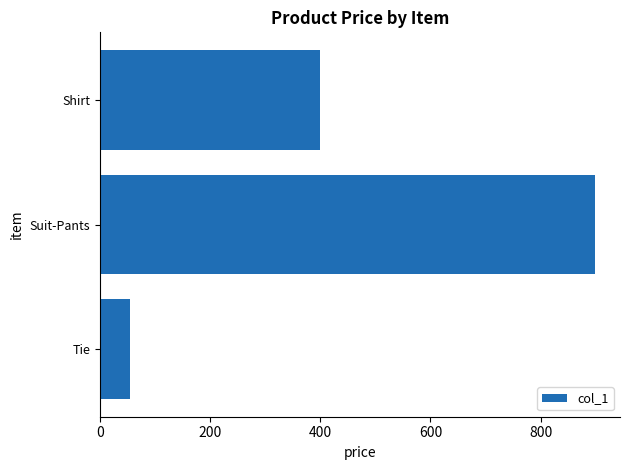

Which has a higher value, Suit-Pants or Shirt?

Suit-Pants